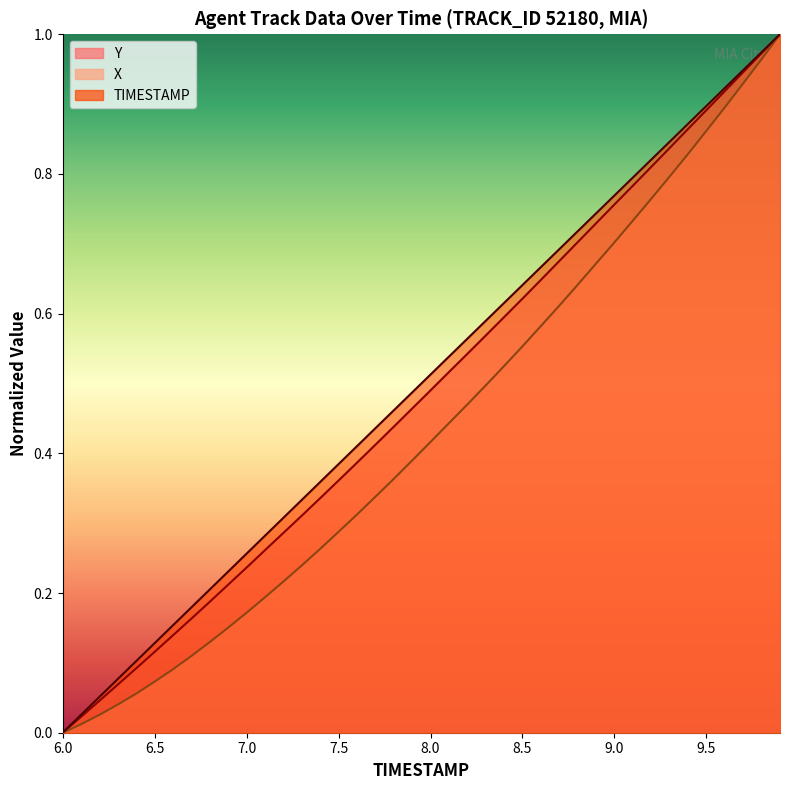

Which series has the largest range (max minus min)?

TIMESTAMP